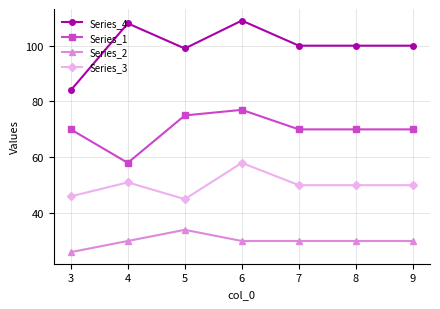

Which series has the largest range (max minus min)?

Series_4